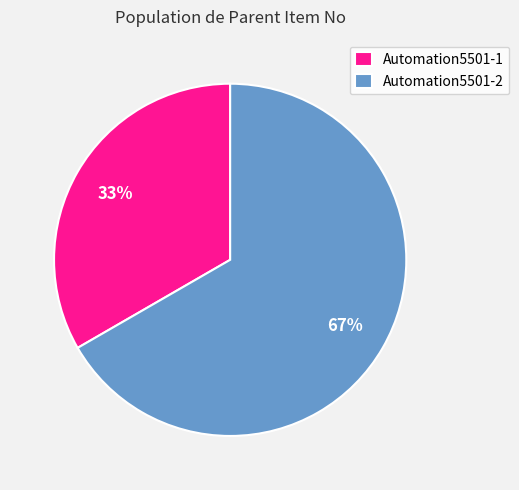

How many segments does this pie chart have?

2